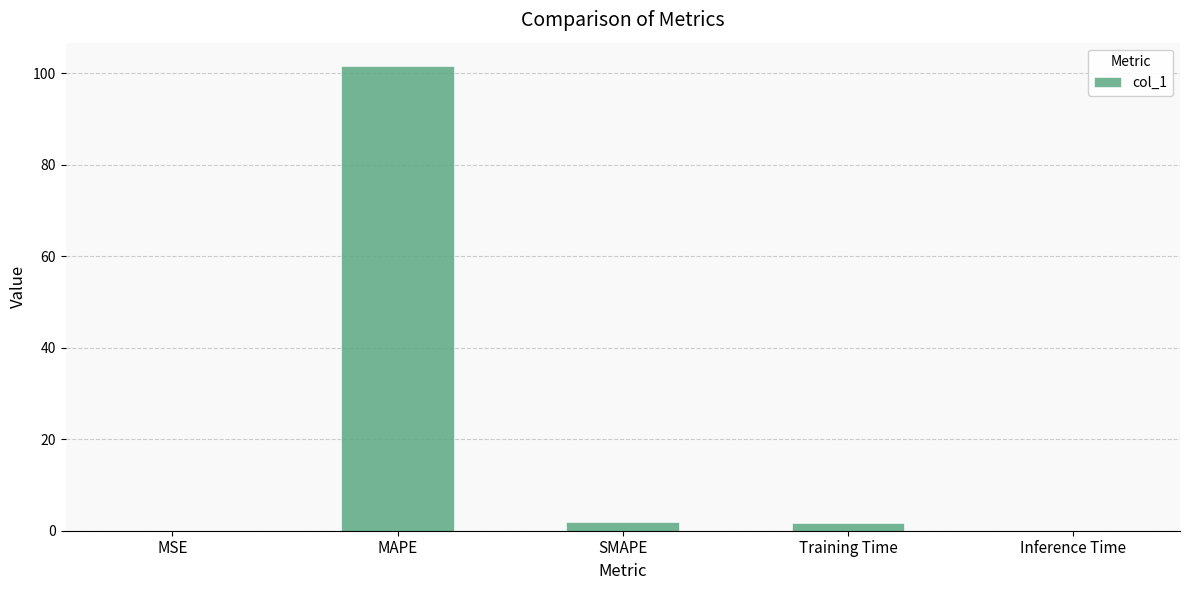

What is the average value?

21.1